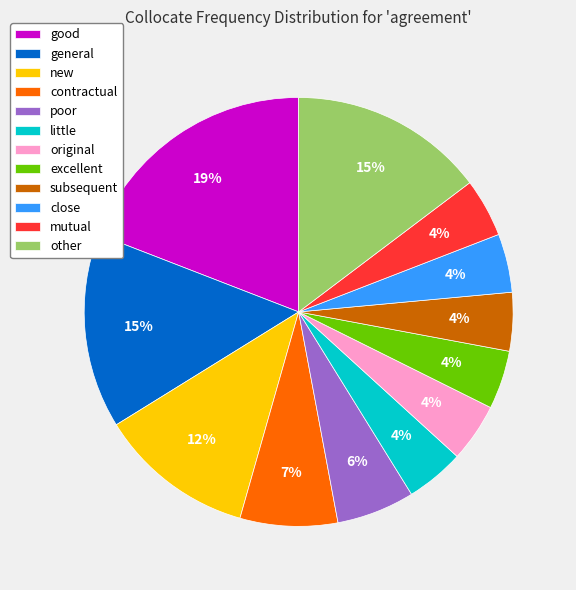

To the nearest percent, what portion does poor represent?

6%